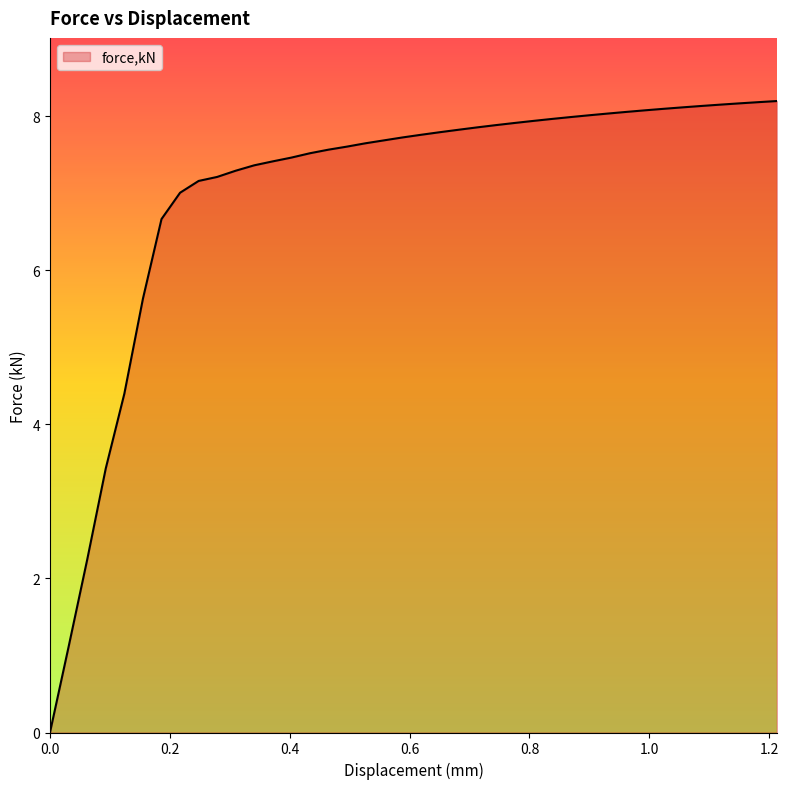

What is the greatest value displayed?

8.2